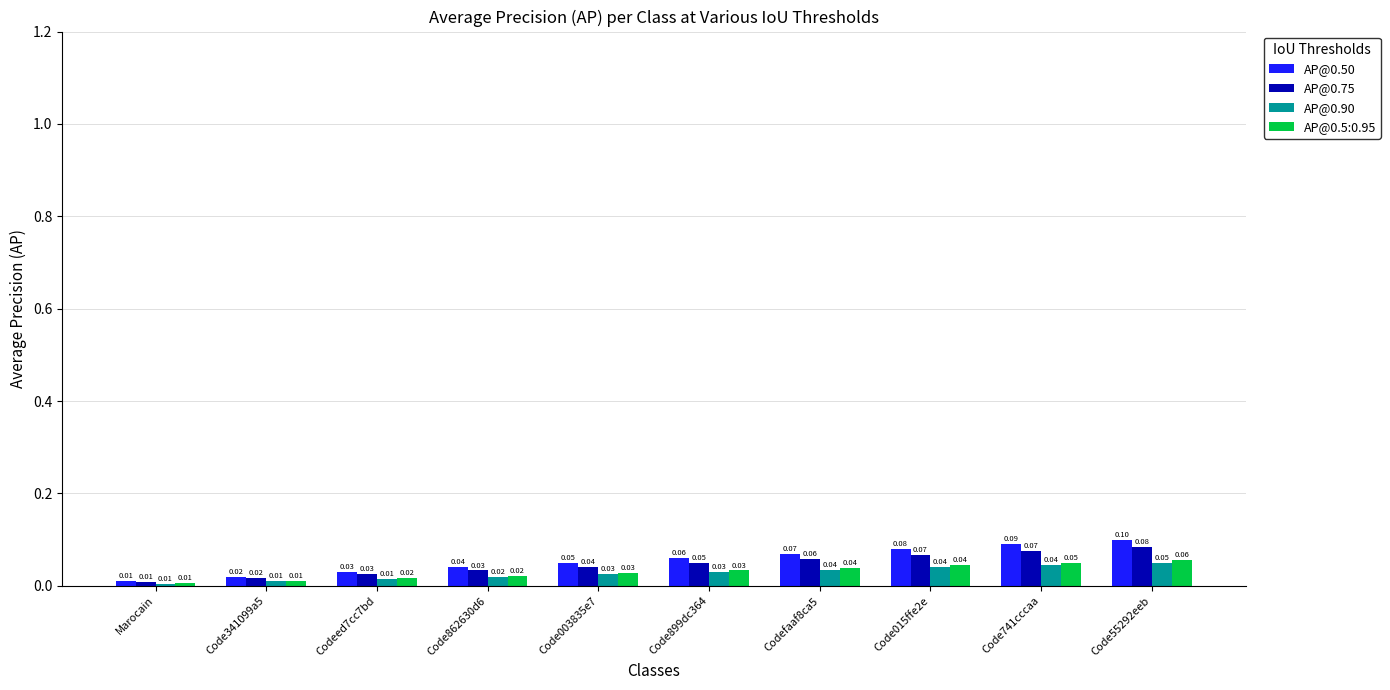

Which series changed the most between Codeed7cc7bd and Code55292eeb?

AP@0.50